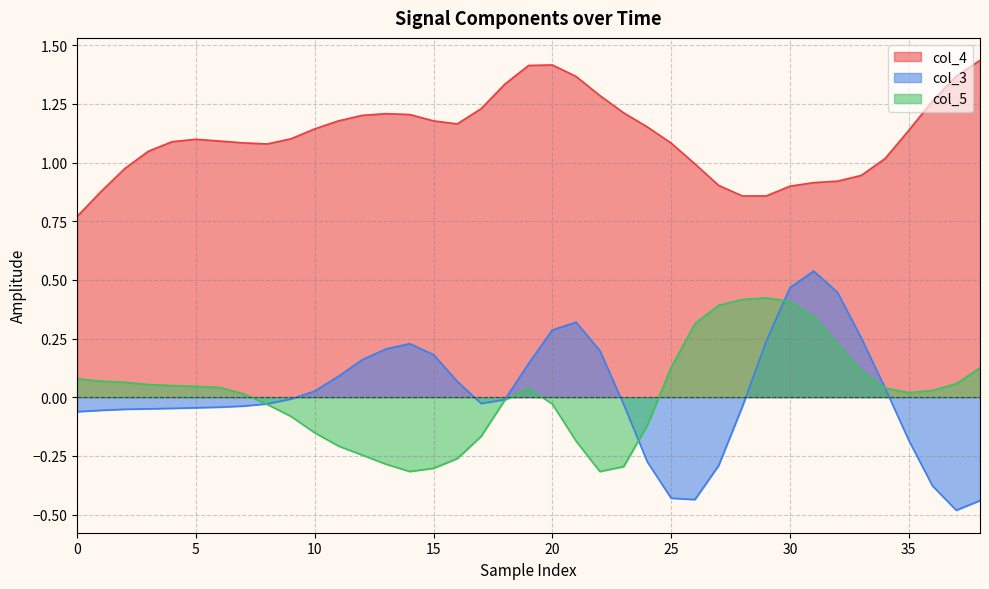

How many lines are shown in the chart?

3